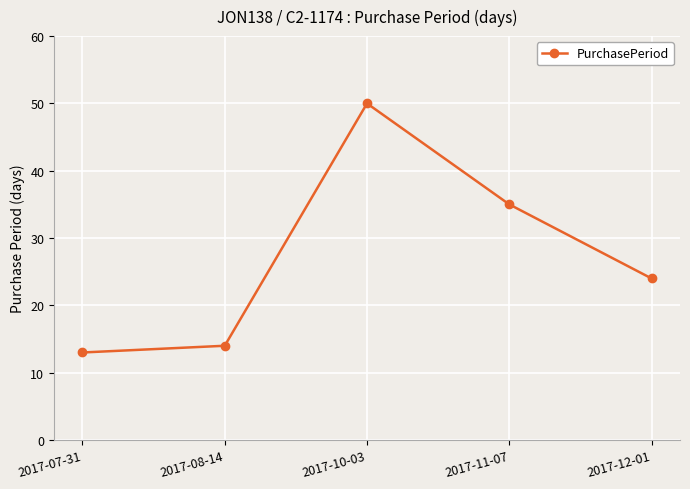

The value at 2017-11-07 is 63. True or false?

False